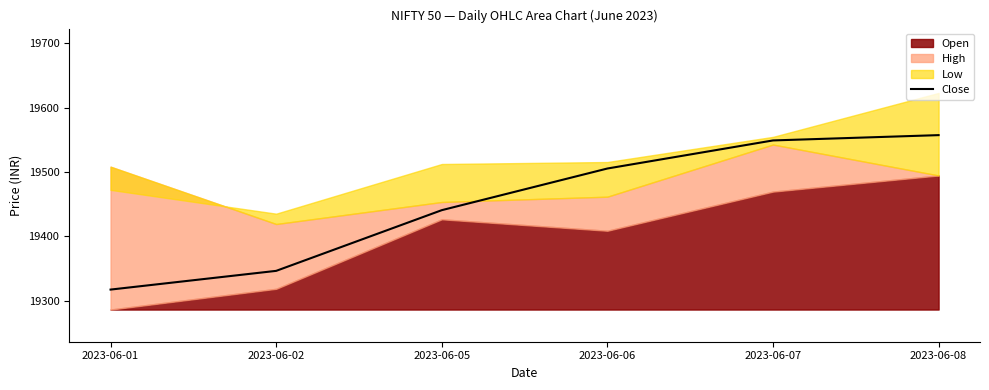

What is the minimum value for Close?

19317.3